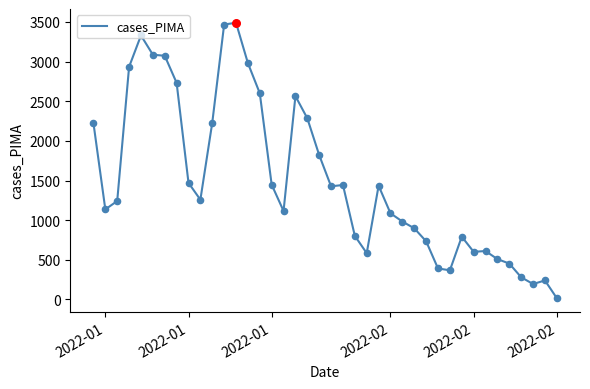

What is the maximum value shown in the chart?

3490